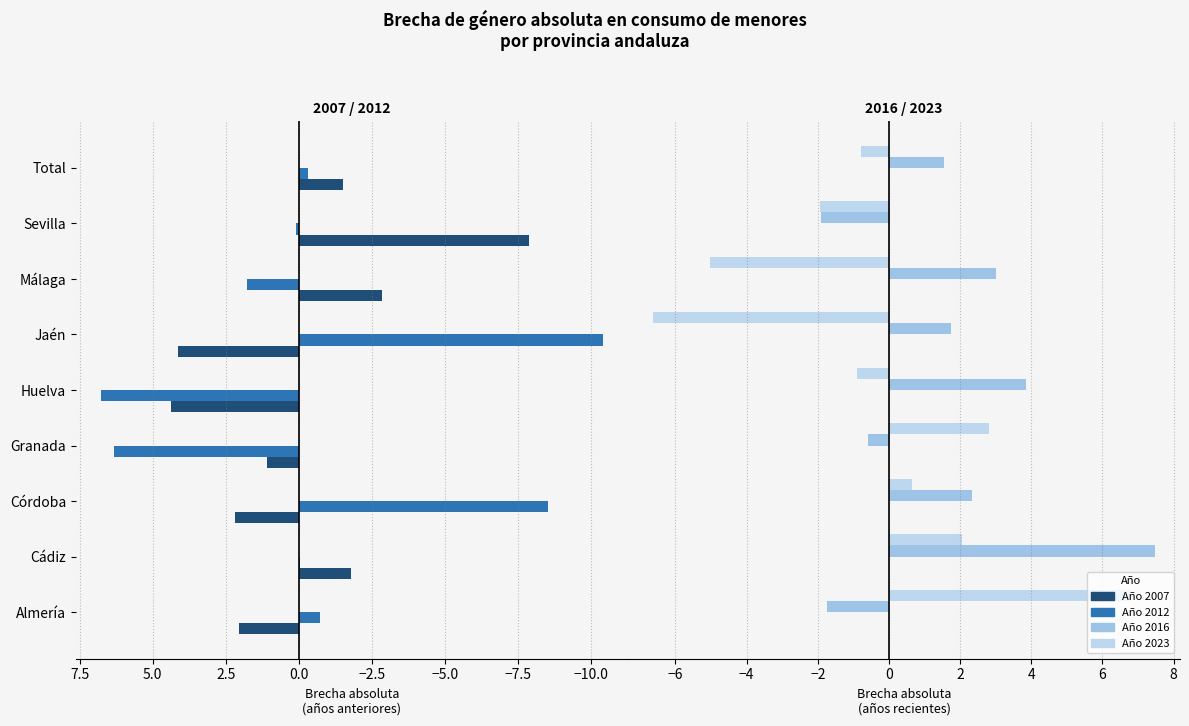

What is the sum of the 2023 values at Huelva and Jaén?

-7.5